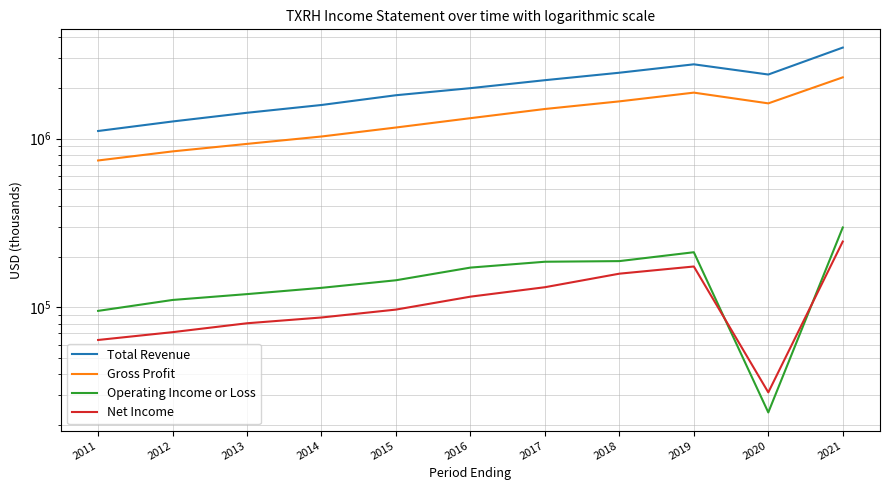

In Operating Income or Loss, how many points are higher than both neighbors (excluding endpoints)?

1